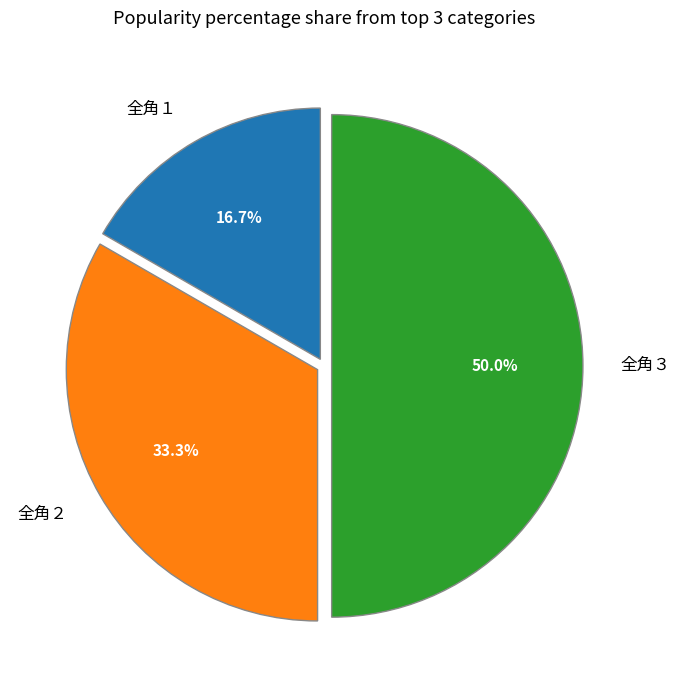

What percentage is NOT represented by 全角２?

66.7%